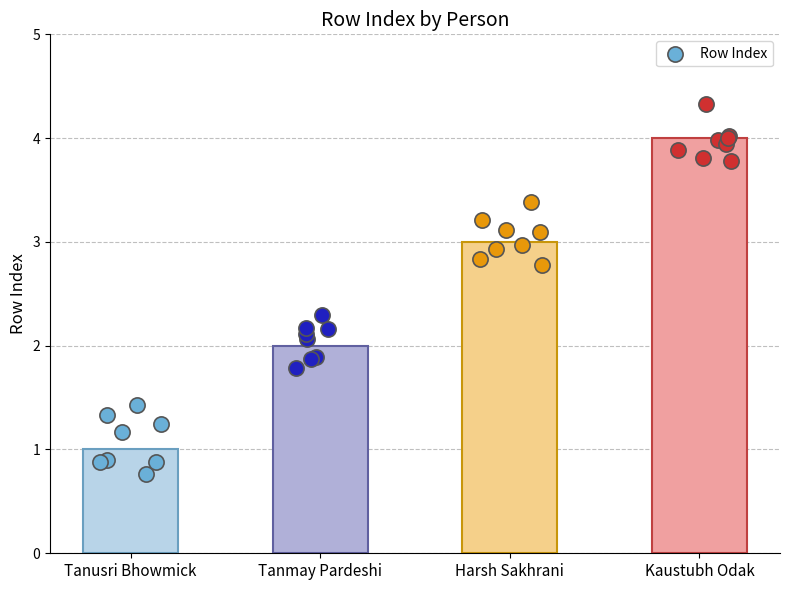

Approximately how many times larger is the value at Tanusri Bhowmick compared to Tanmay Pardeshi?

0.5